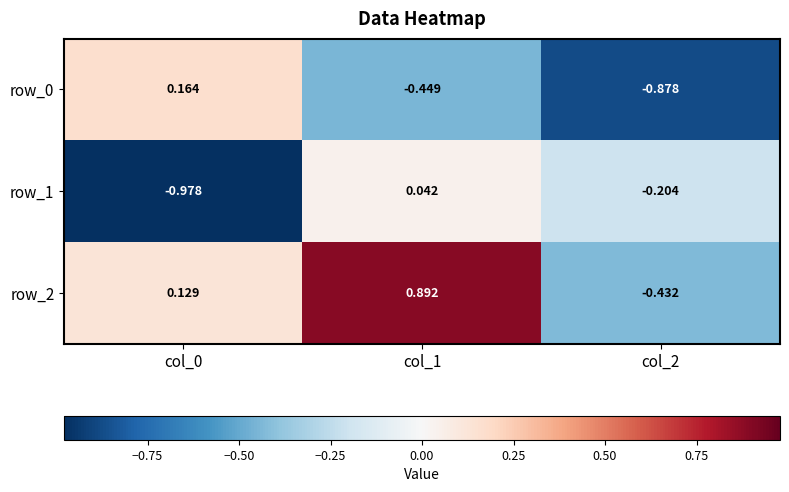

Is the value of row_2 at col_2 greater than the value of row_0 at col_2?

Yes